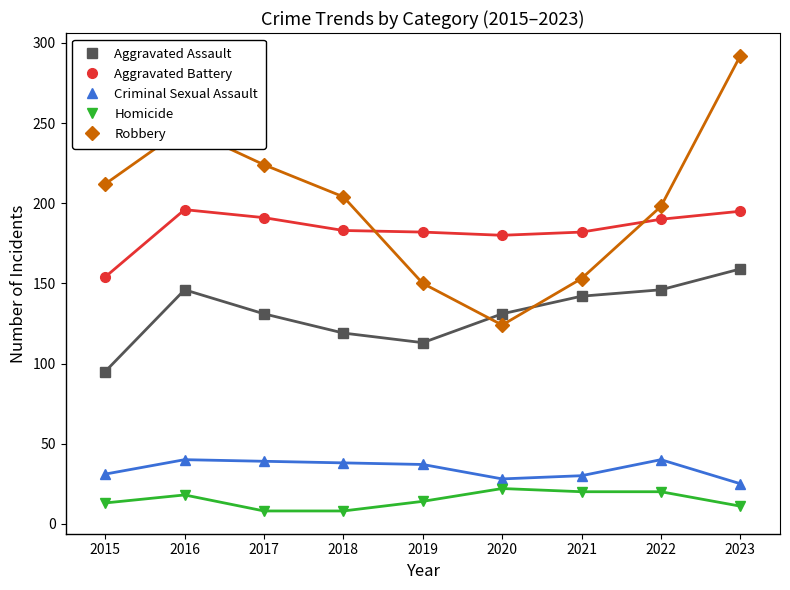

How many data points does each series have?

9